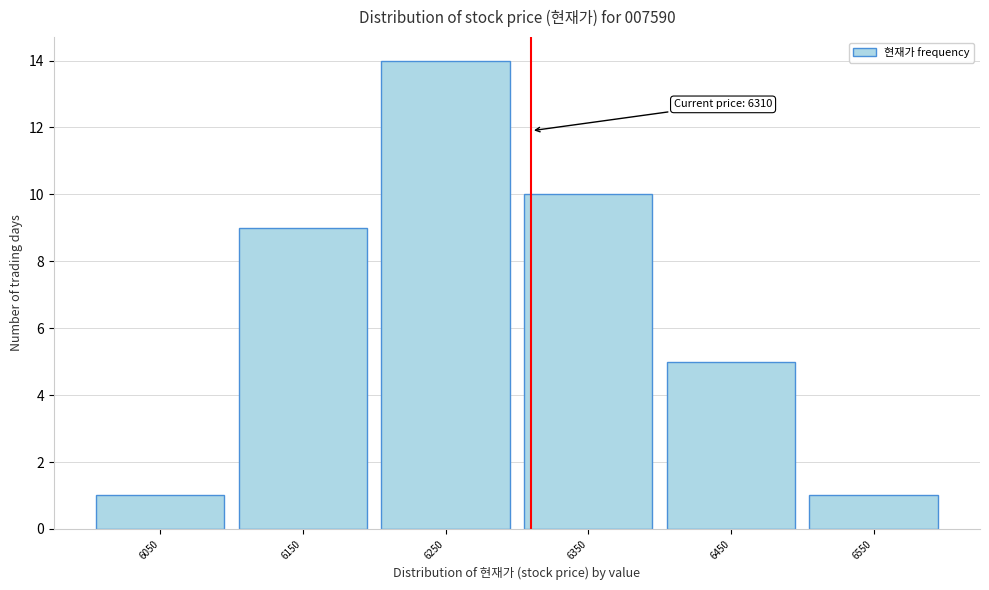

Over which range of the x-axis is the bar tallest?

6200 to 6300